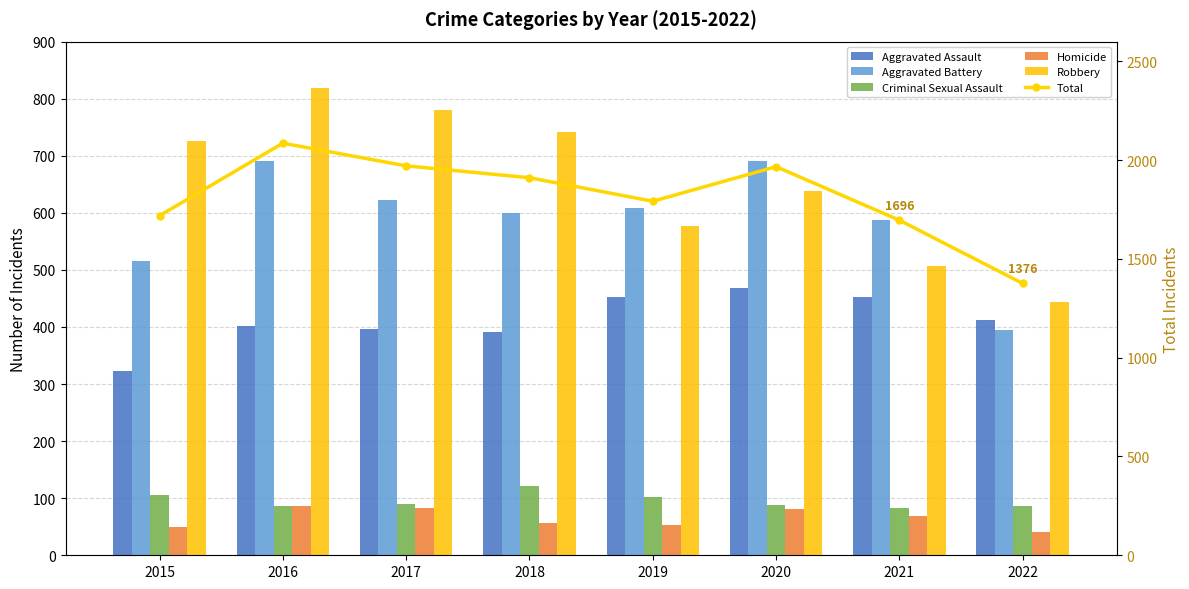

What is the value of the Criminal Sexual Assault bar at the 2nd from the left?

87